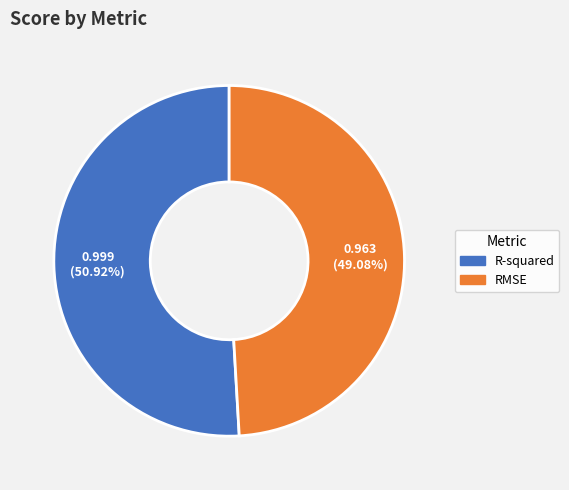

Is it true that RMSE is 49% of the pie?

True